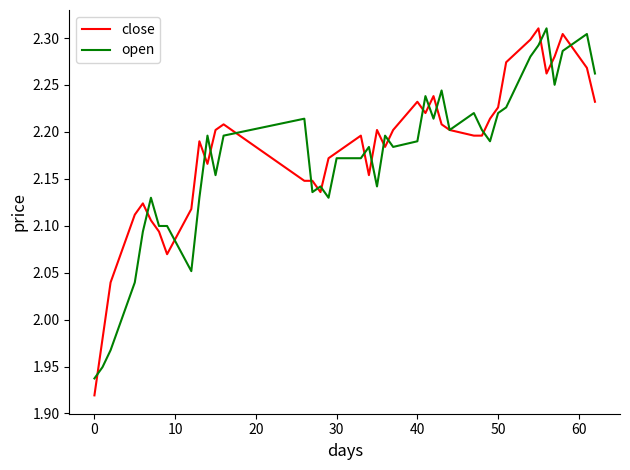

Which series has the widest spread of values?

close